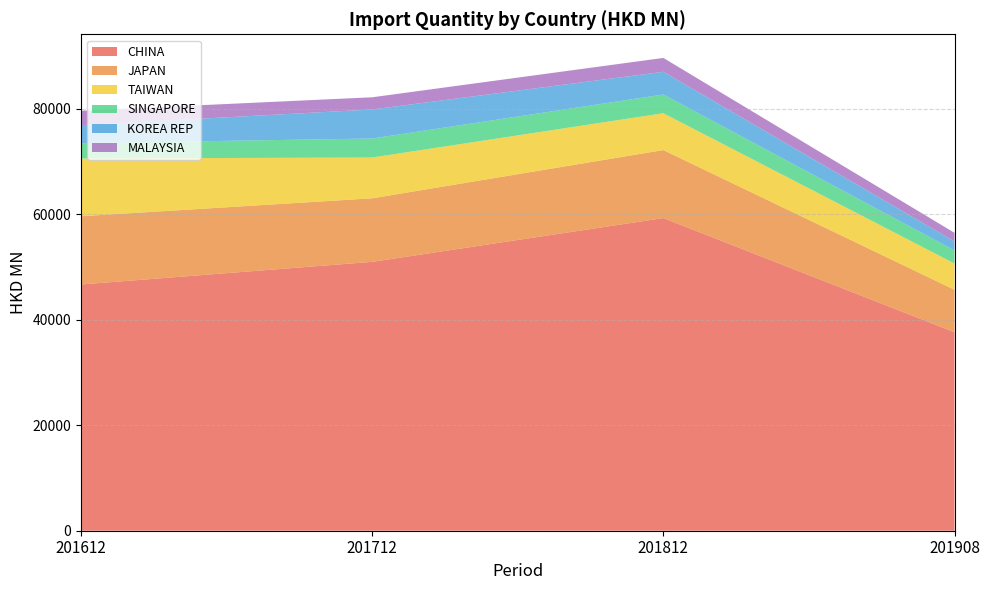

Reading left to right, transcribe all the data shown in this chart.

CHINA: 201612=46686.0	201712=50972.8	201812=59269.9	201908=37636.0
JAPAN: 201612=12932.1	201712=12047.0	201812=12894.4	201908=8045.4
TAIWAN: 201612=10954.4	201712=7735.3	201812=6987.3	201908=4980.5
SINGAPORE: 201612=2898.5	201712=3599.1	201812=3548.3	201908=2482.1
KOREA REP: 201612=3423.6	201712=5510.5	201812=4303.2	201908=1692.5
MALAYSIA: 201612=2728.0	201712=2308.5	201812=2630.6	201908=1639.2